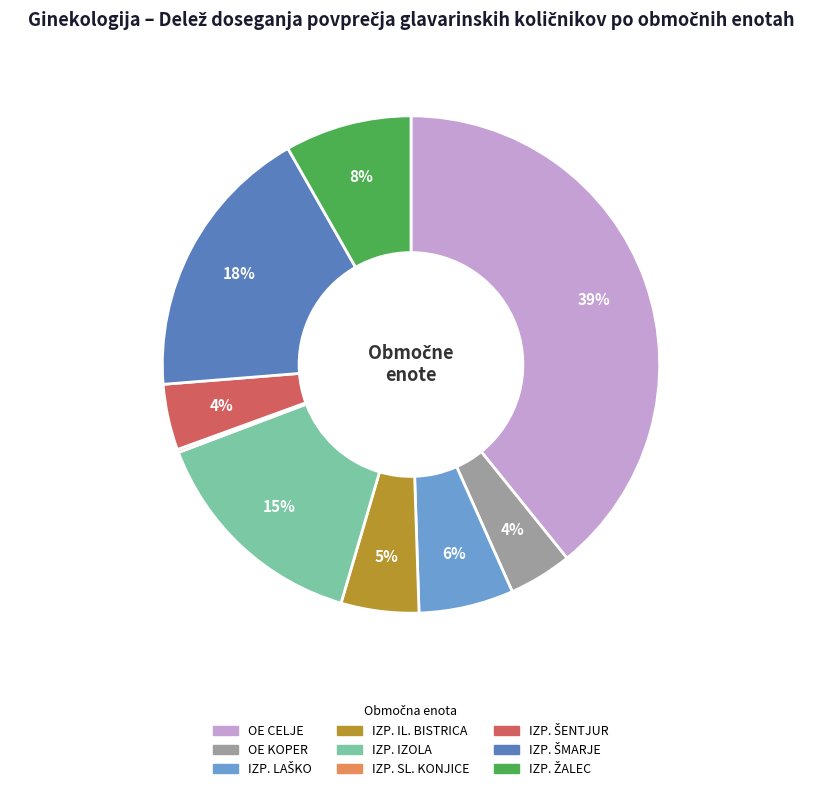

Which category has the biggest portion of the pie?

OE CELJE